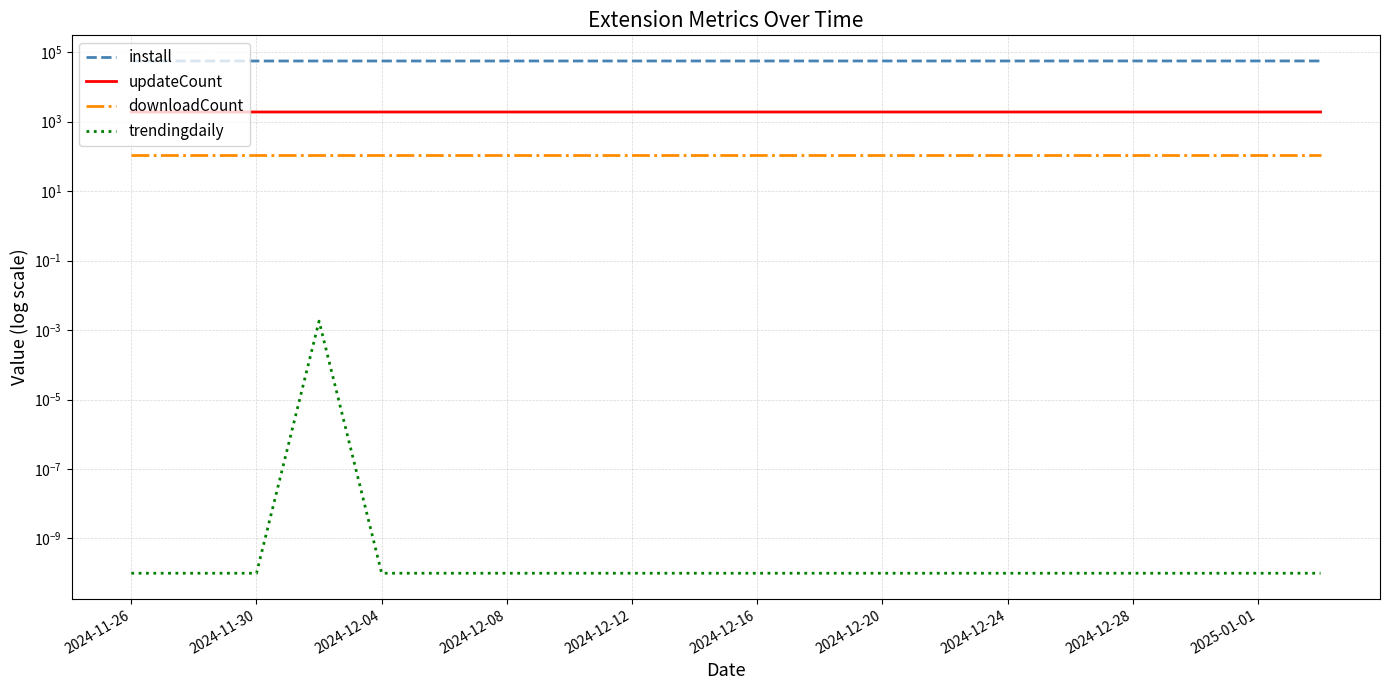

What are all the series names shown in the legend?

install, updateCount, downloadCount, trendingdaily